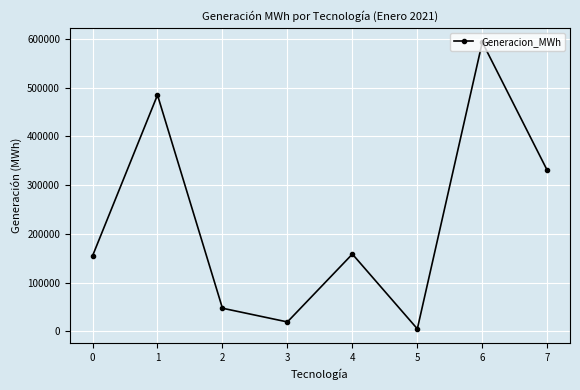

What is the change in value from 1 to 2?

-437198.0